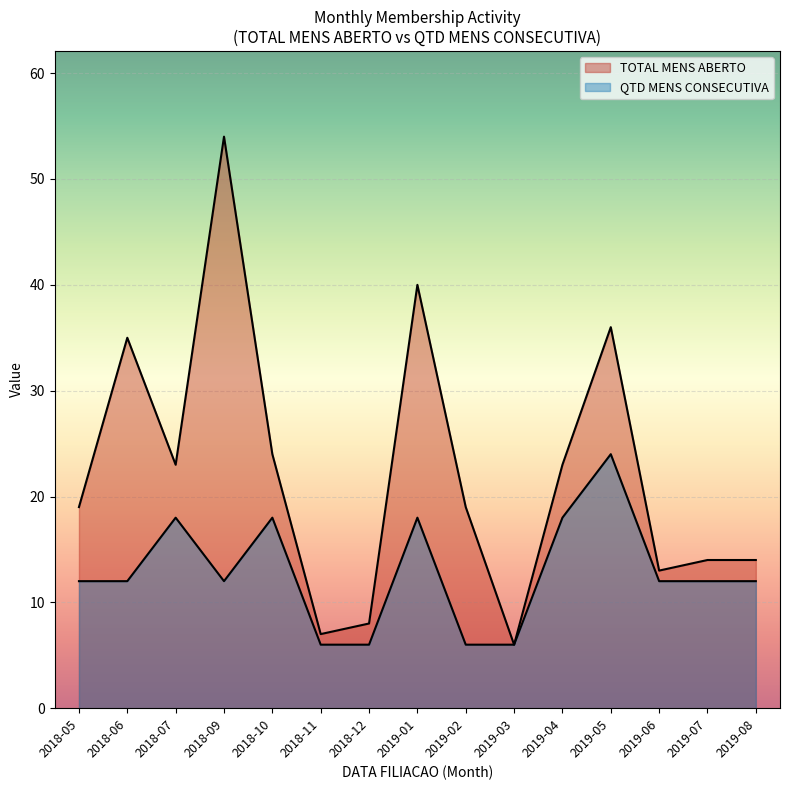

Which series changed the most between 19 and 34?

TOTAL MENS ABERTO